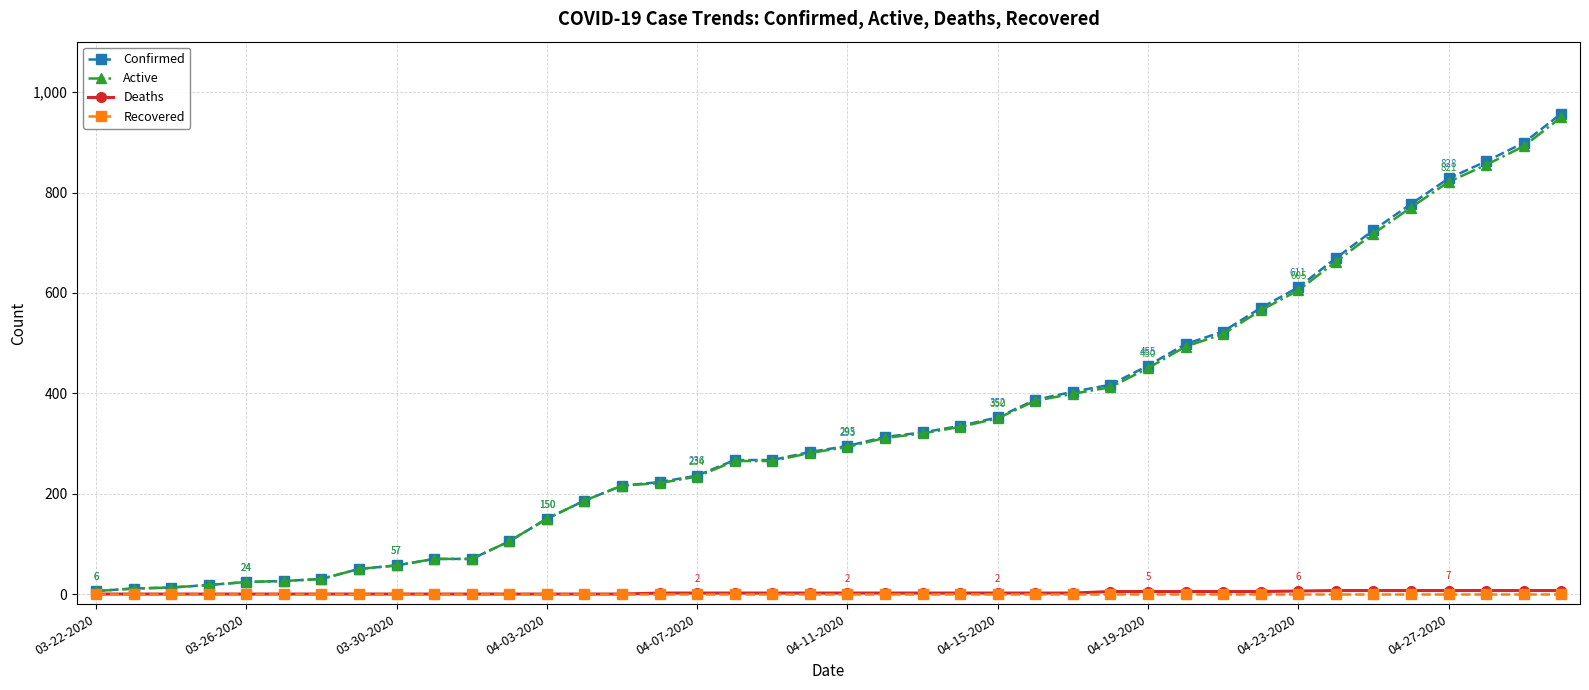

Which series has the largest range (max minus min)?

Confirmed